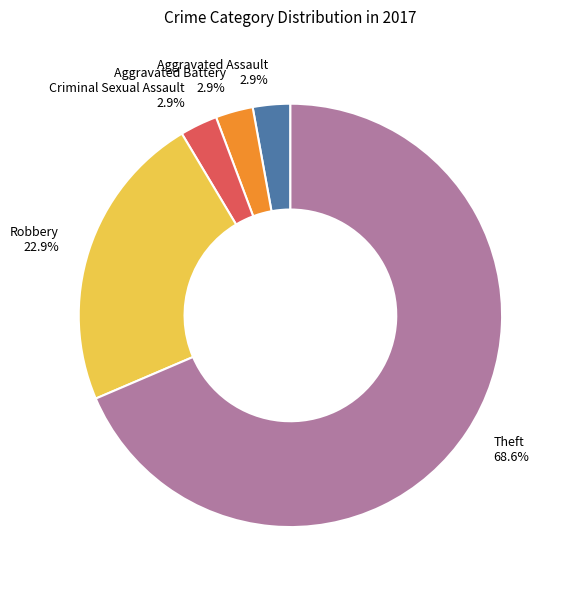

Is the sum of Theft and Criminal Sexual Assault greater than half?

Yes